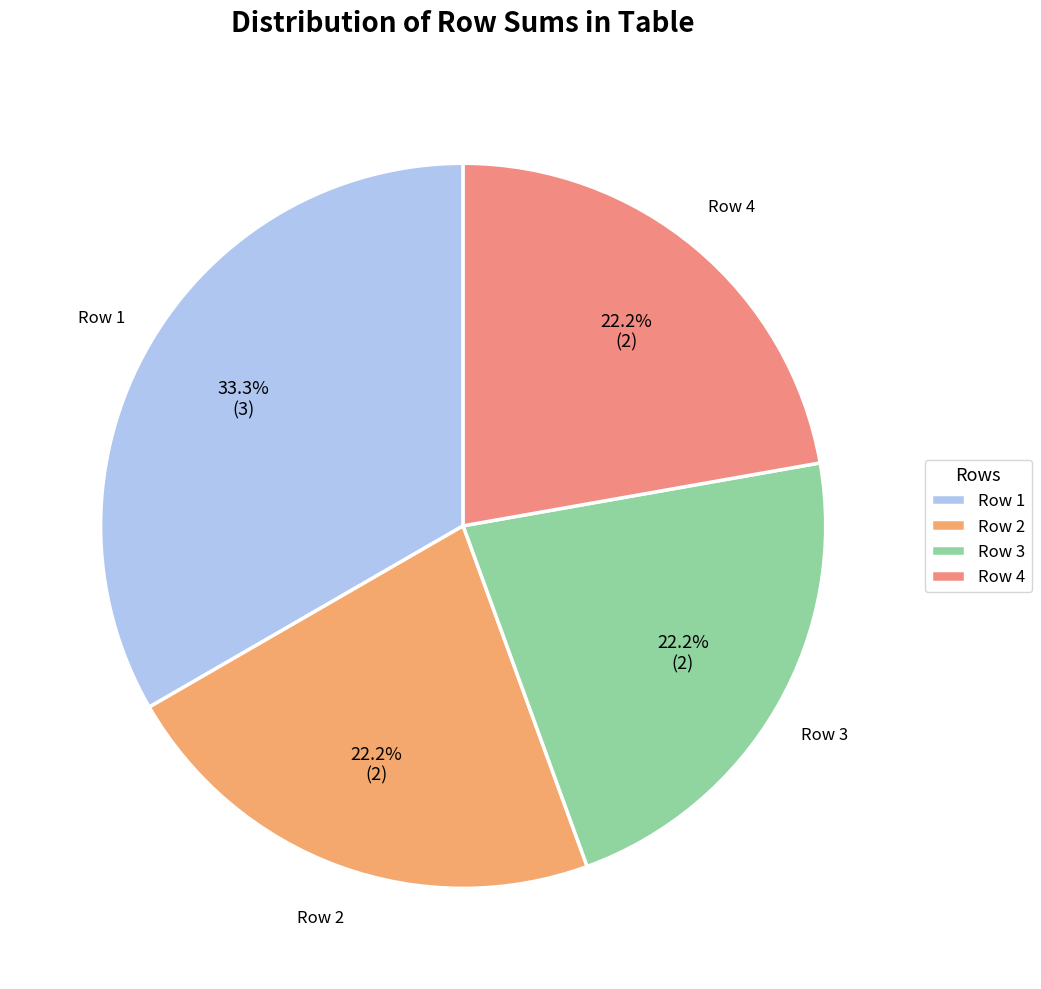

Is the sum of Row 2 and Row 4 greater than half?

No